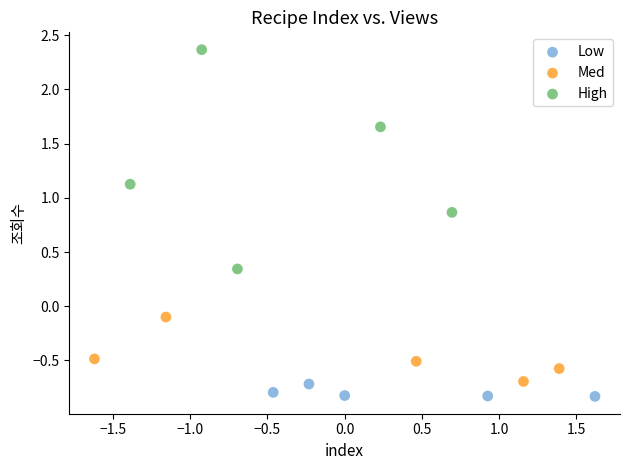

What are all the series names shown in the legend?

Low, Med, High